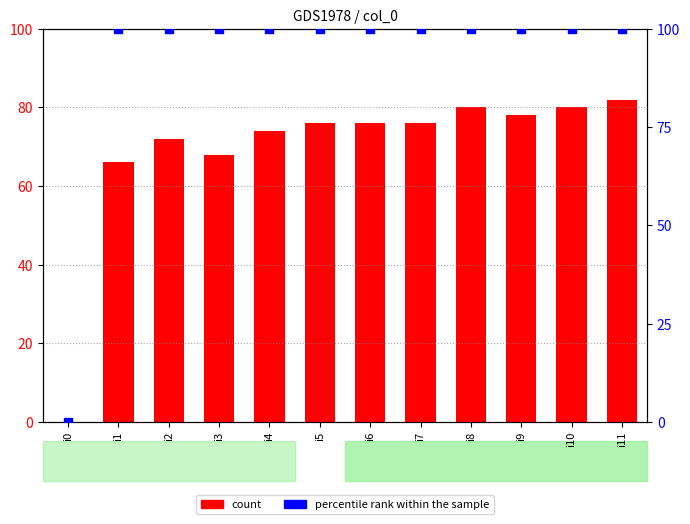

At how many categories does at least one series exceed 24?

11